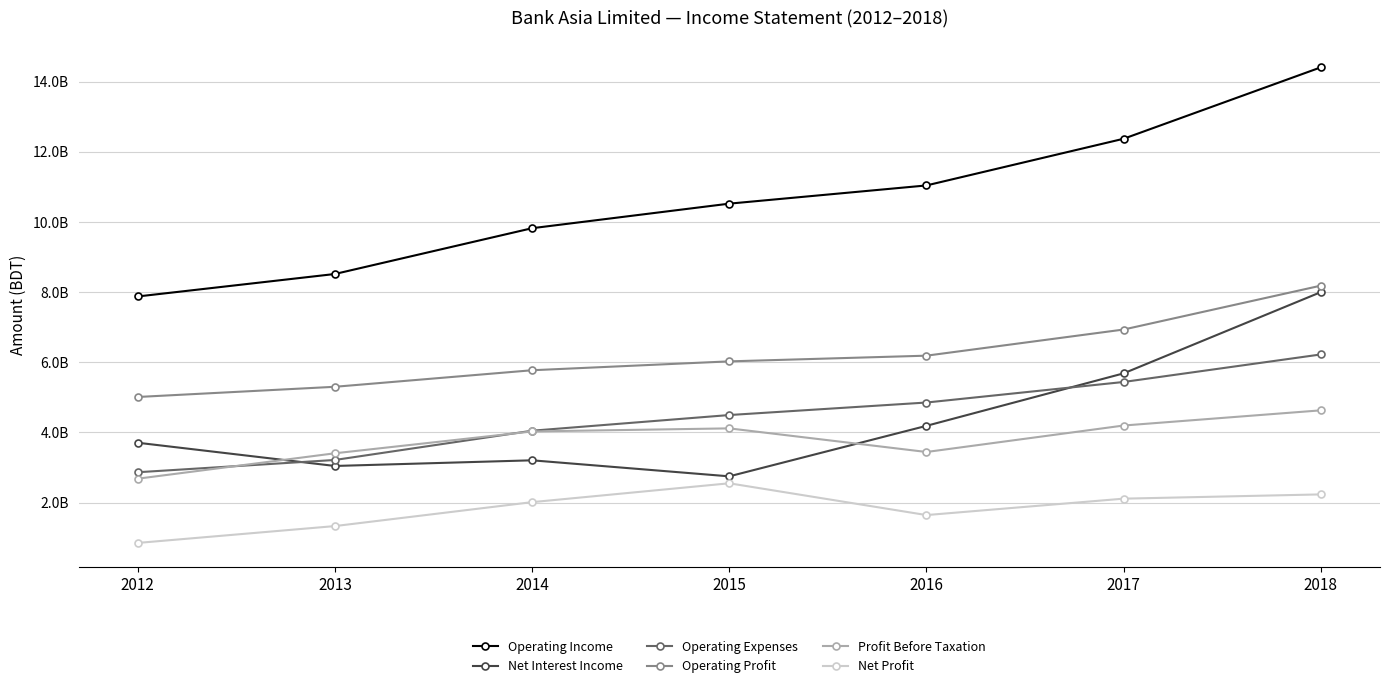

At 2013, list the series in order from largest to smallest.

Operating Income, Operating Profit, Profit Before Taxation, Operating Expenses, Net Interest Income, Net Profit